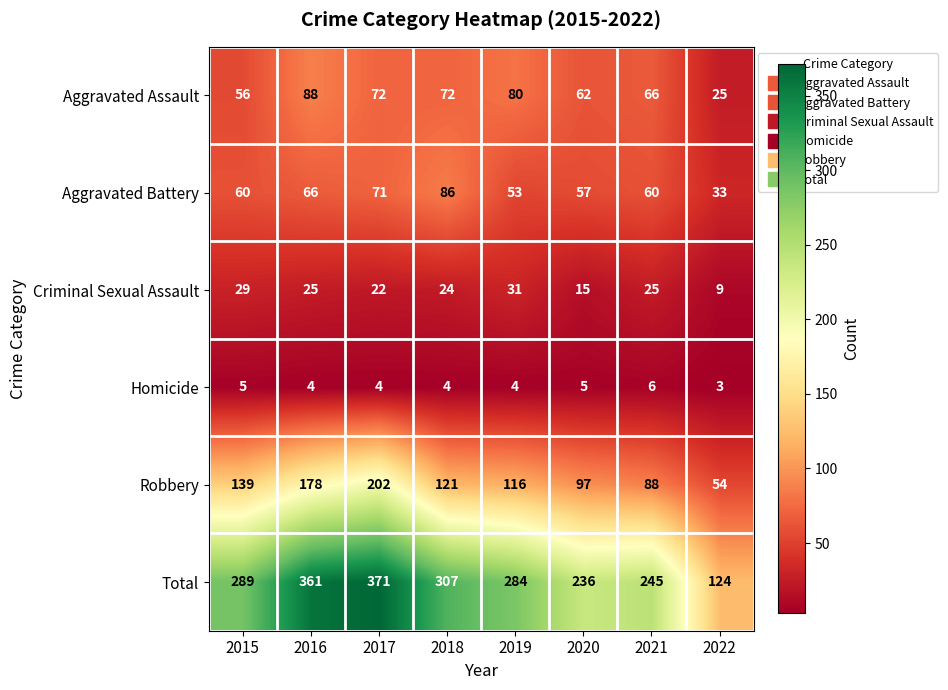

At which category is the sum across all series the highest?

2017